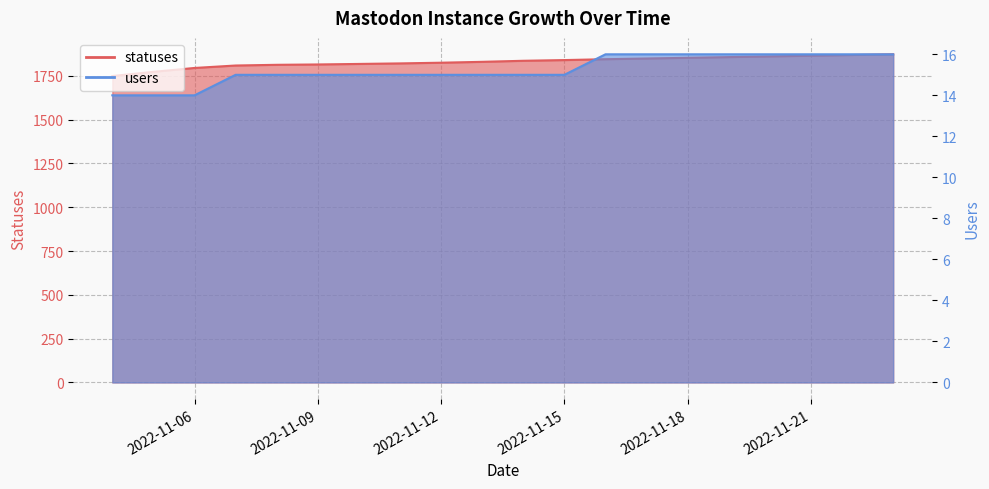

List the series in order of their peak value, lowest first.

users, statuses